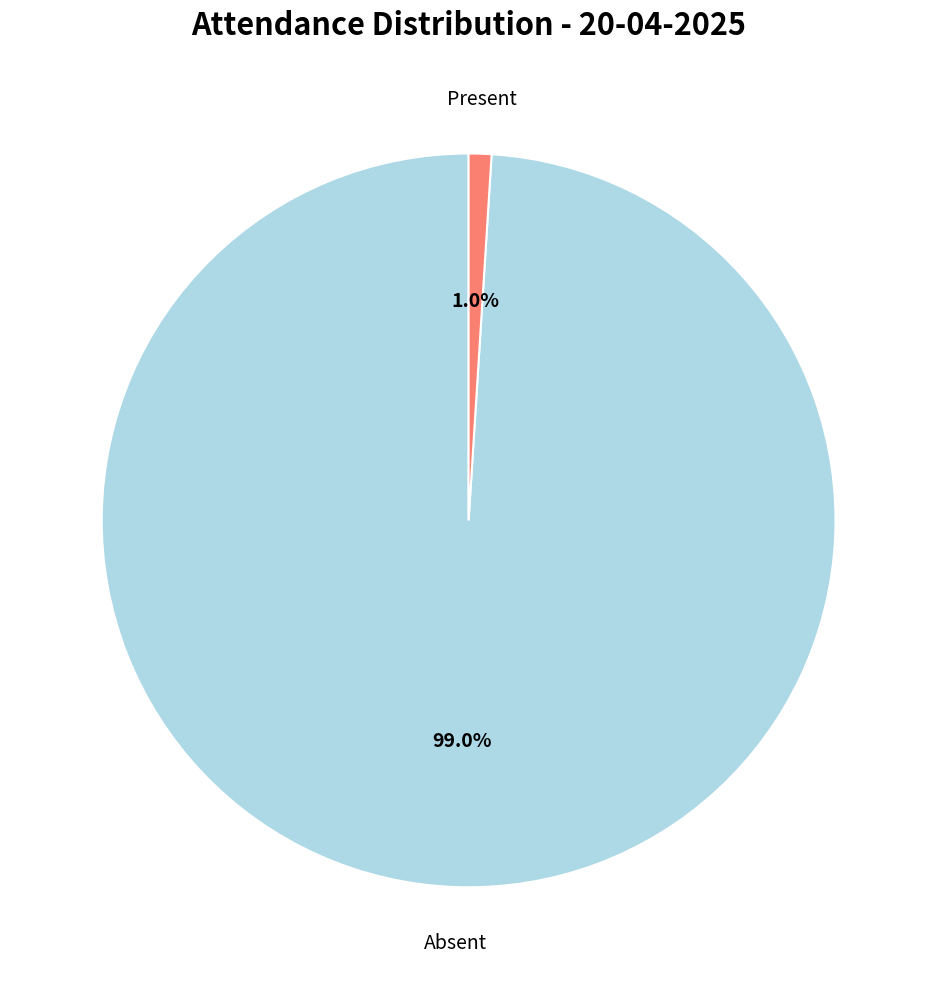

Count the number of slices in the pie.

2